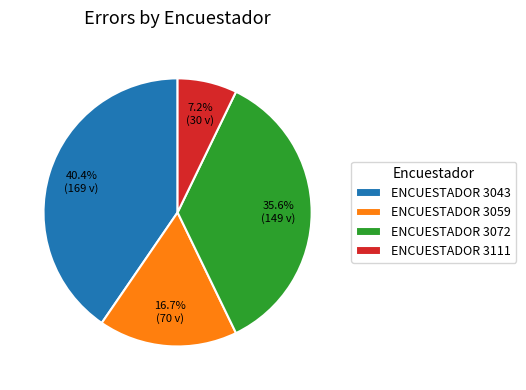

Rank the categories by value from highest to lowest.

ENCUESTADOR 3043, ENCUESTADOR 3072, ENCUESTADOR 3059, ENCUESTADOR 3111